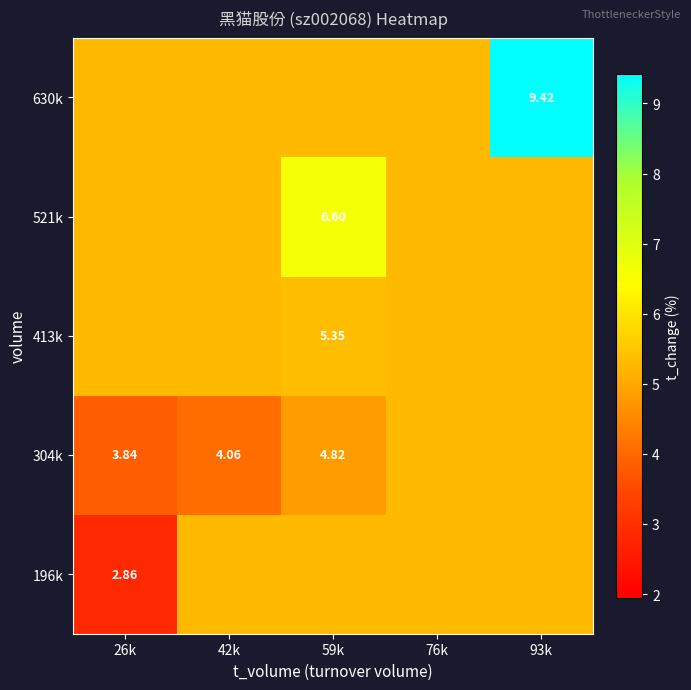

What is the maximum value shown in the chart?

9.4